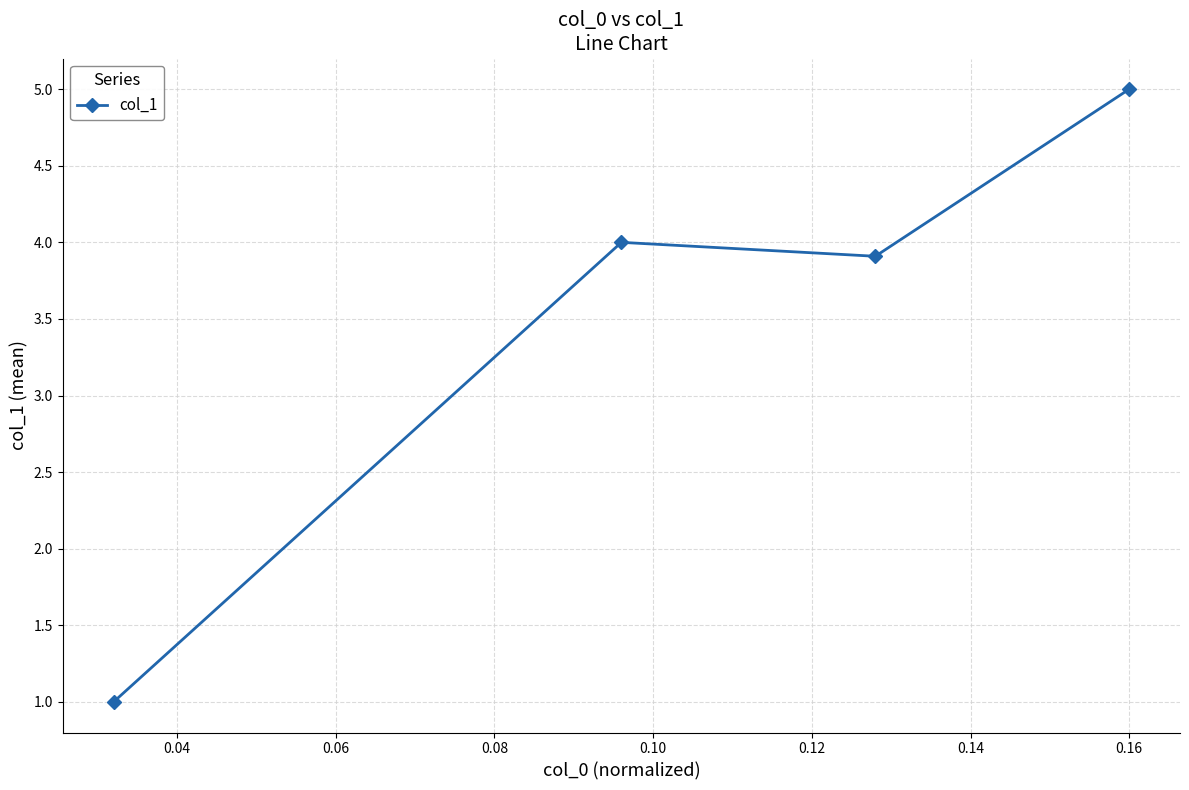

What is the difference between the maximum and minimum values?

4.0